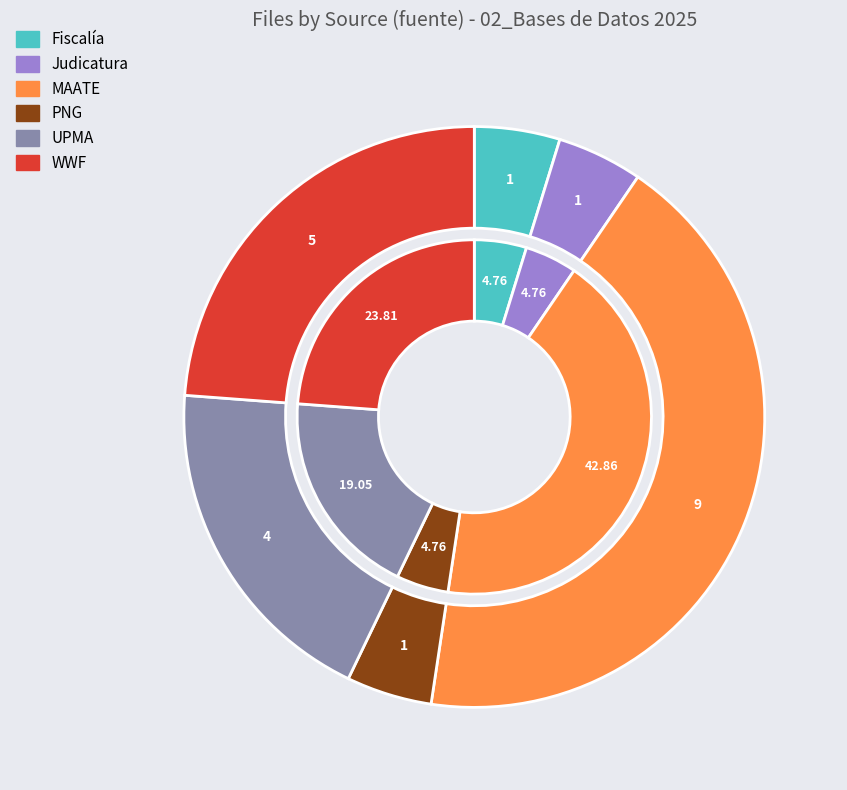

Is there a majority slice in this chart?

No